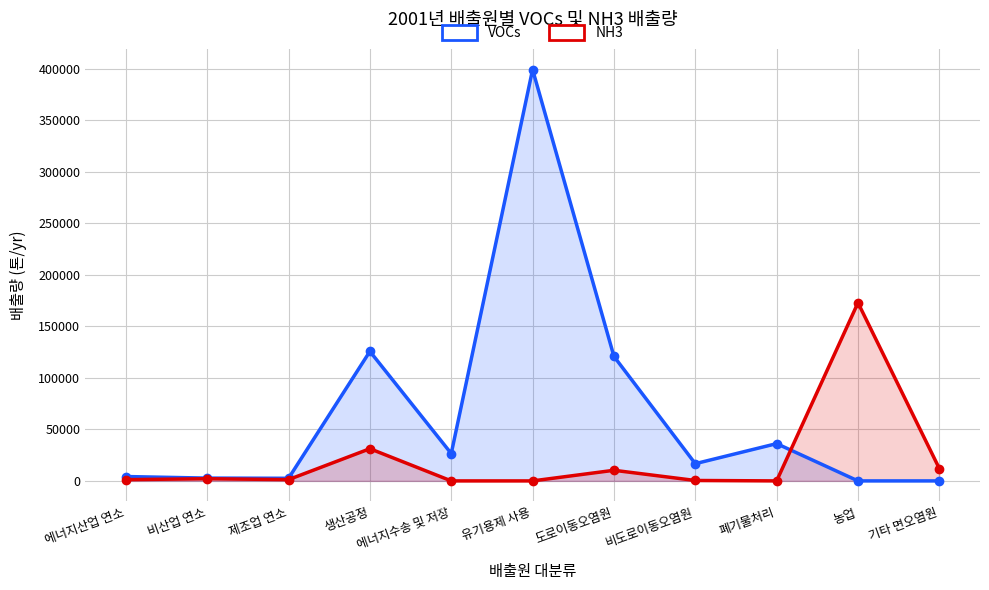

In NH3, how many points are lower than both neighbors (excluding endpoints)?

2